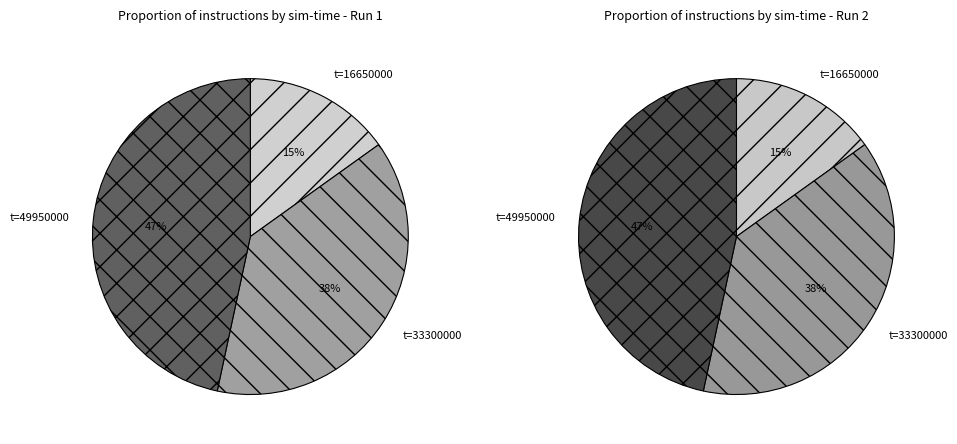

Which category has the smallest portion of the pie?

16650000